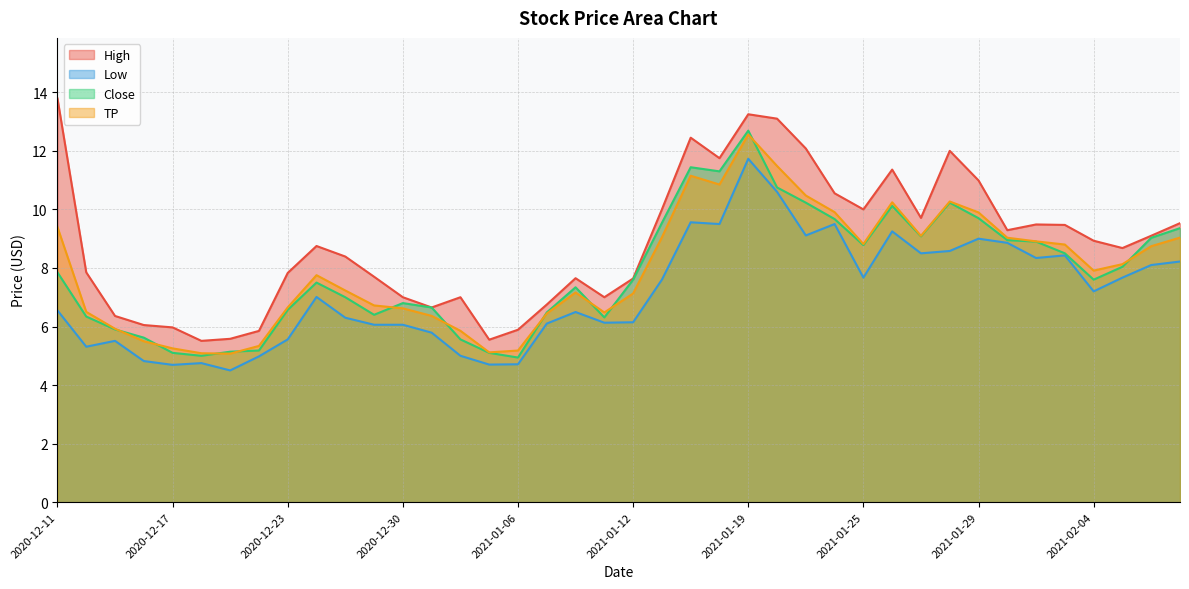

Which has a higher value, 2021-01-08 or 2021-01-20?

2021-01-20